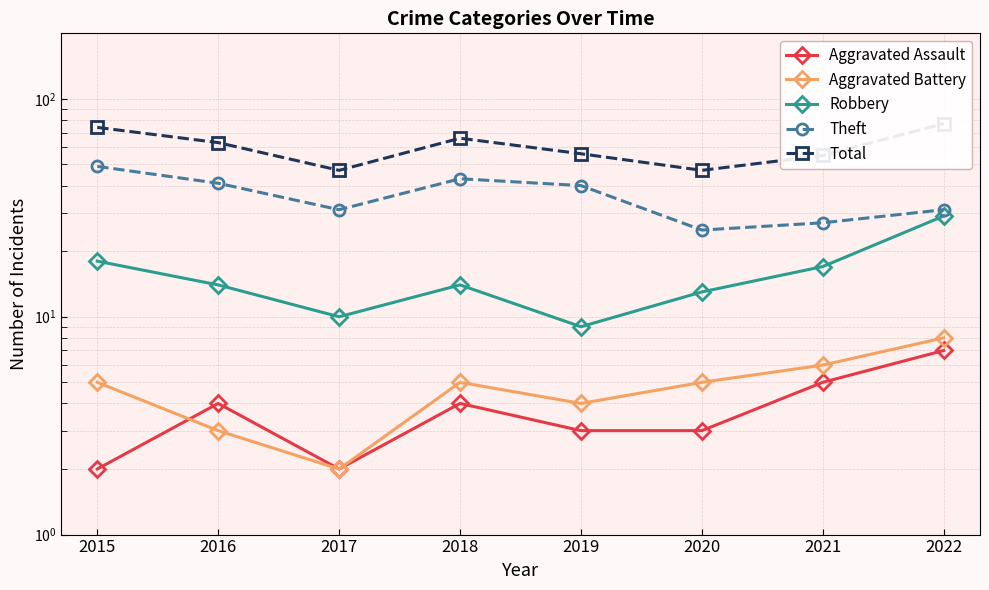

What is the average value of the Theft series?

36